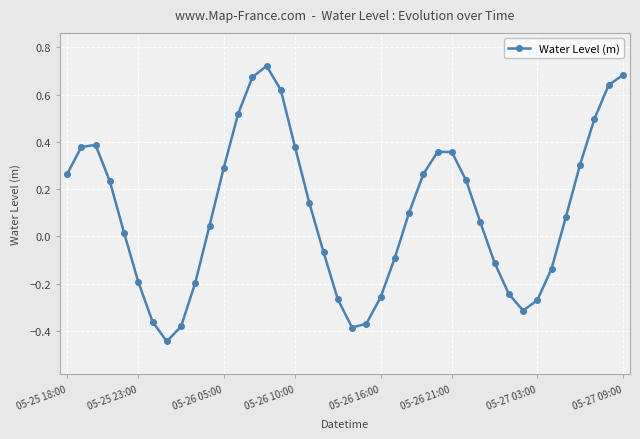

How many interior local peaks (higher than both neighbors) does the data have?

3